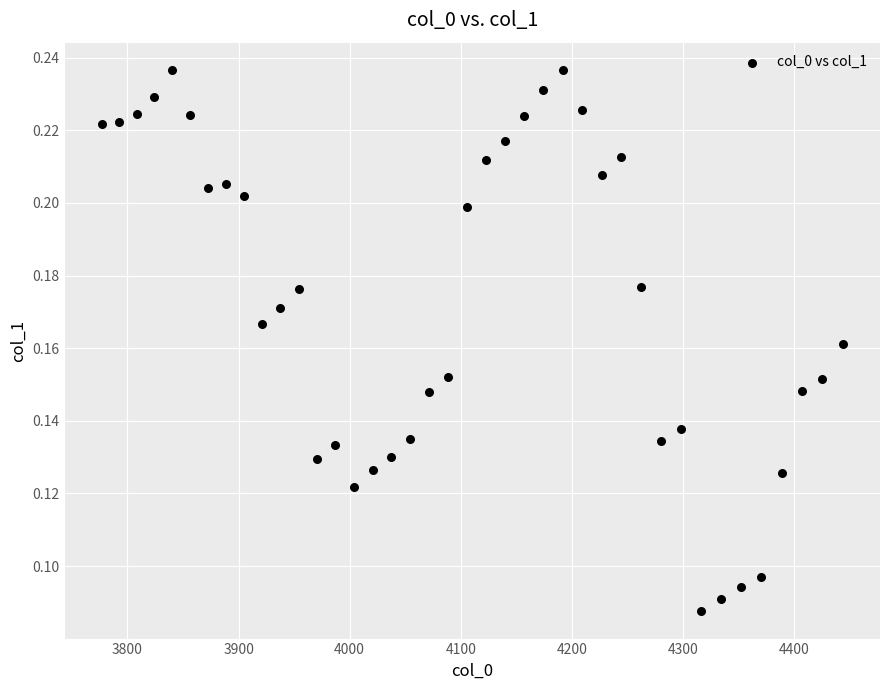

What is the range of X values (max minus min)?

667.4